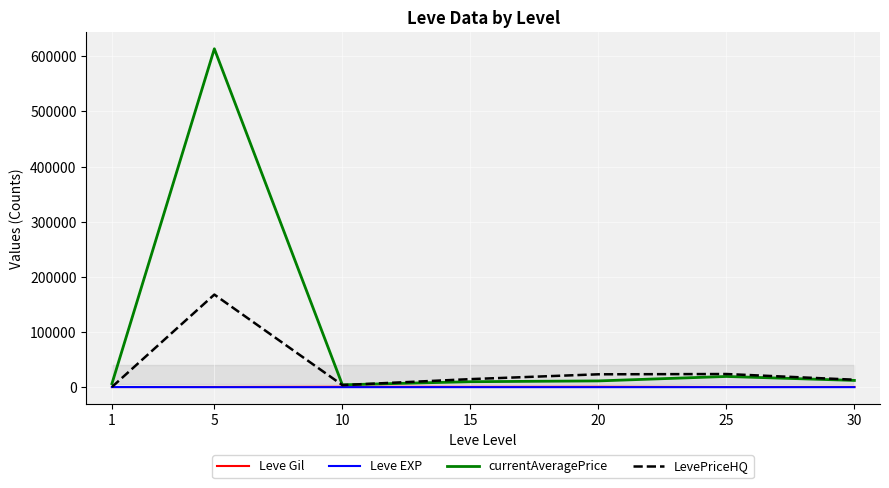

Where is the first local minimum for LevePriceHQ?

10